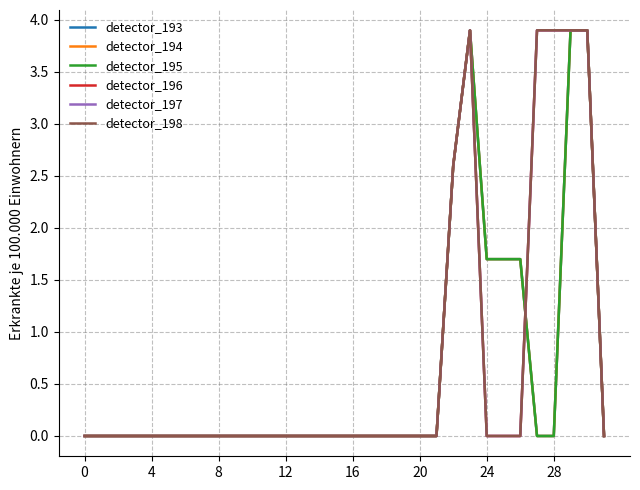

Does the chart have visible grid lines?

Yes